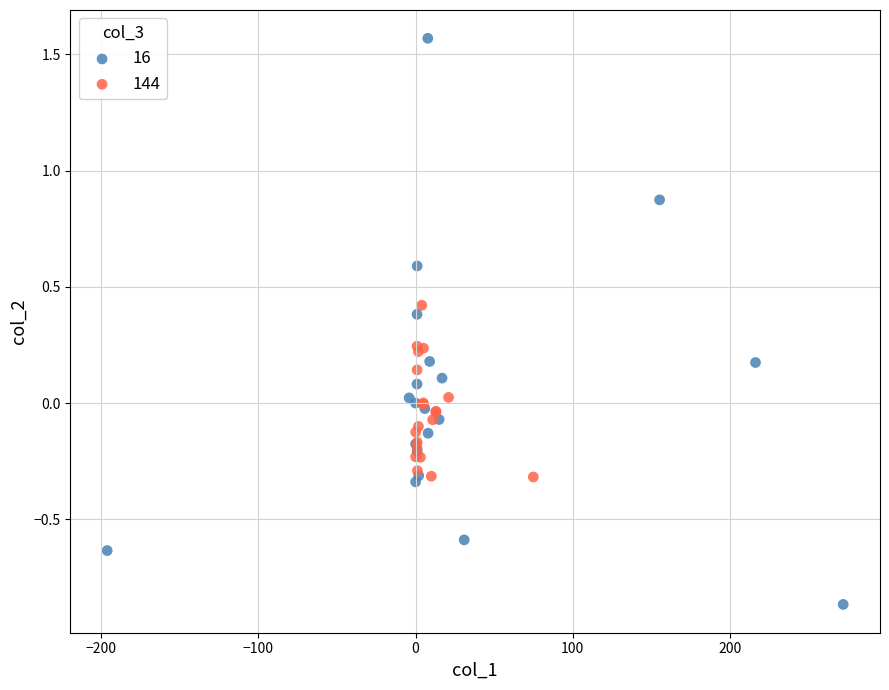

Which series has the widest spread of Y values?

16